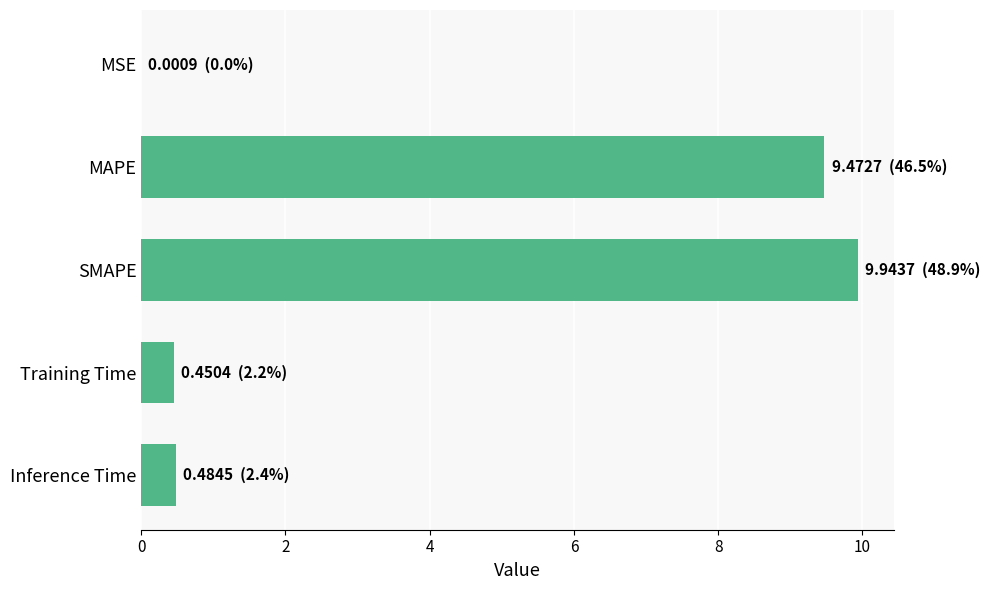

Which label corresponds to the largest value in the chart?

SMAPE